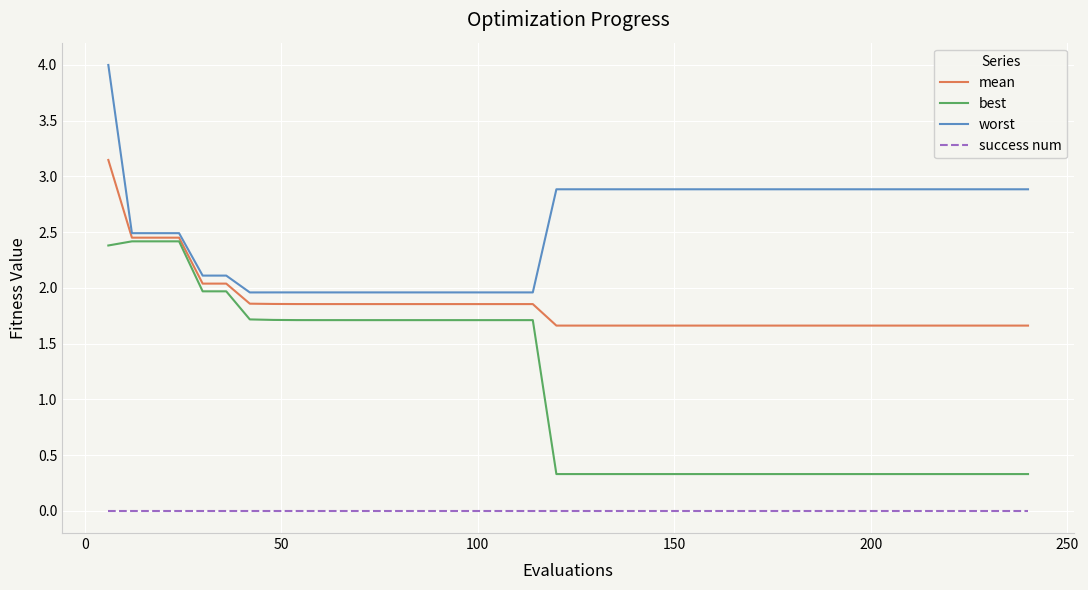

Which series has the largest range (max minus min)?

best